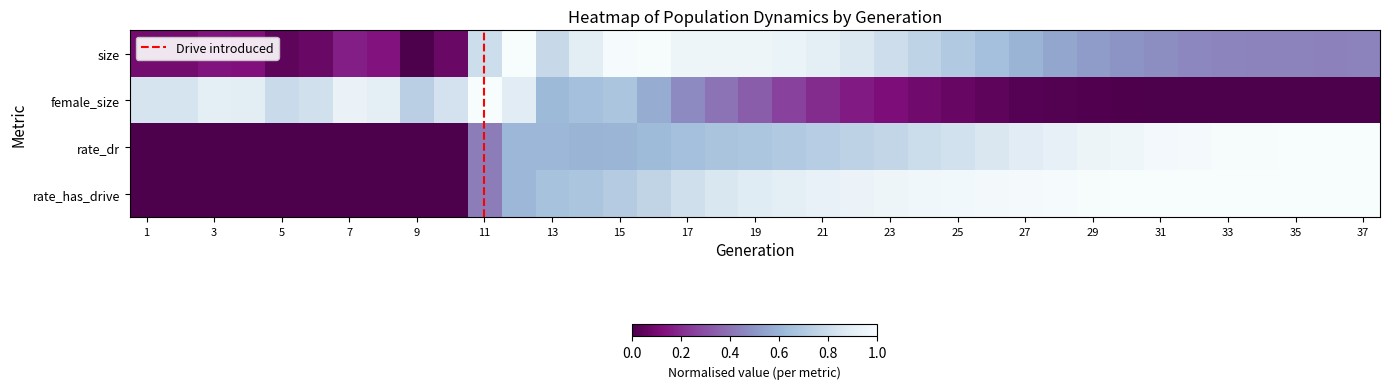

At how many categories does at least one series exceed 0?

37